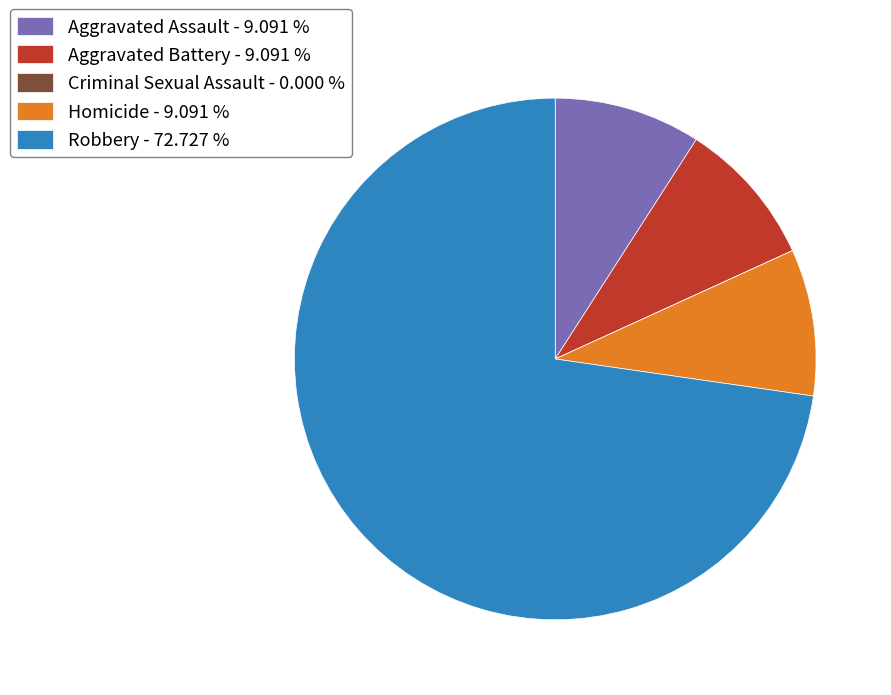

What is the majority slice?

Robbery